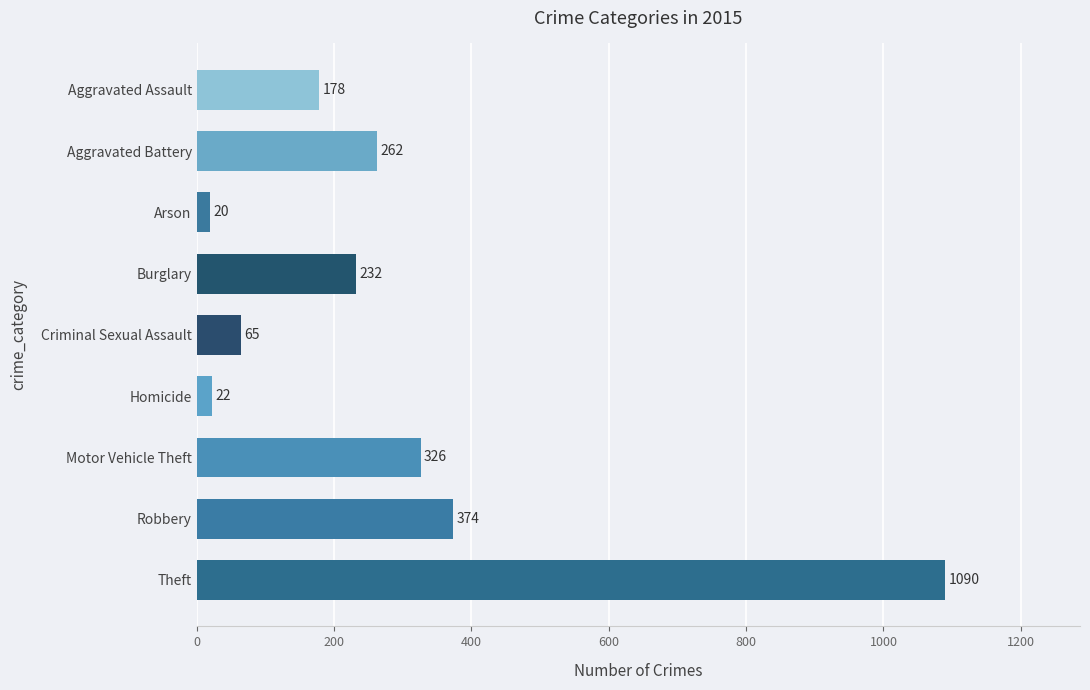

Which category has the lowest value across all series?

Arson